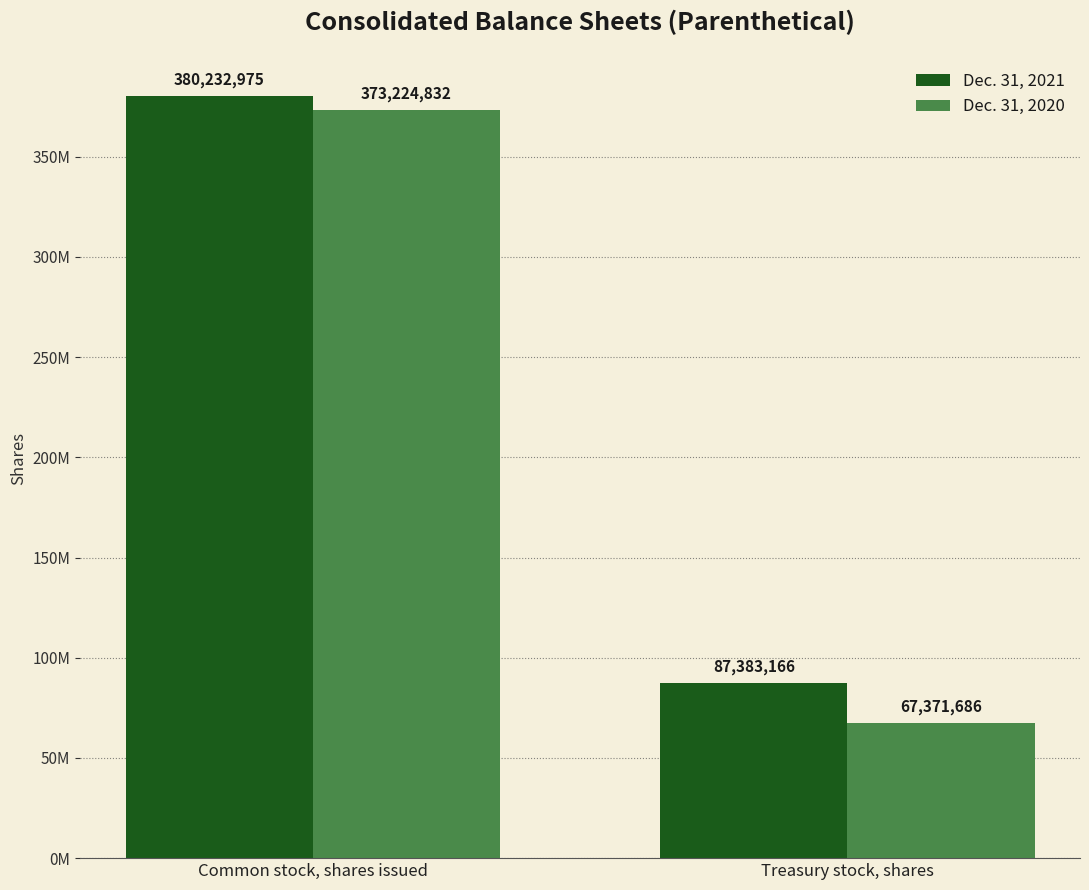

Reading right to left, what are all the values shown in this chart?

Dec. 31, 2021: 87383166	380232975
Dec. 31, 2020: 67371686	373224832